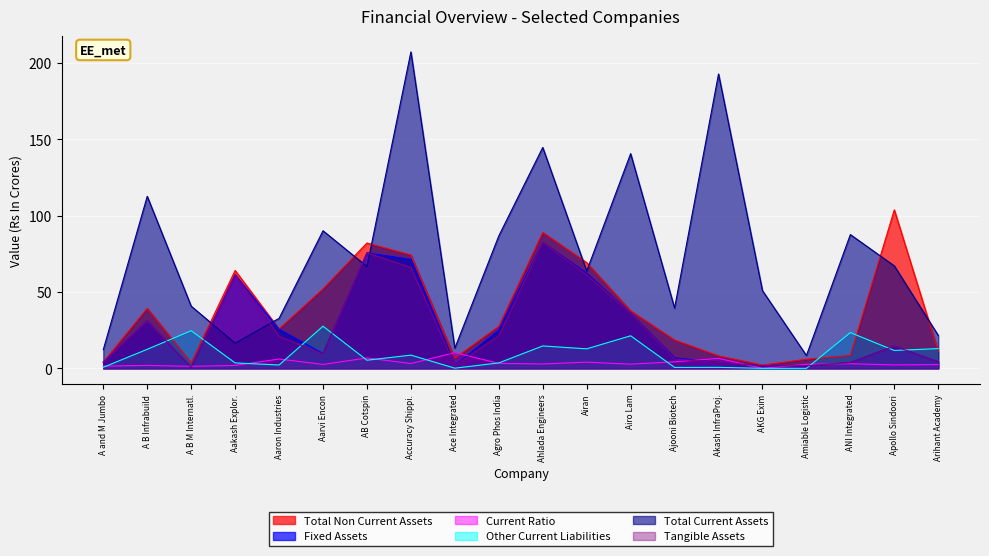

True or false: Total Current Assets has more than 2 points higher than both neighbors.

True